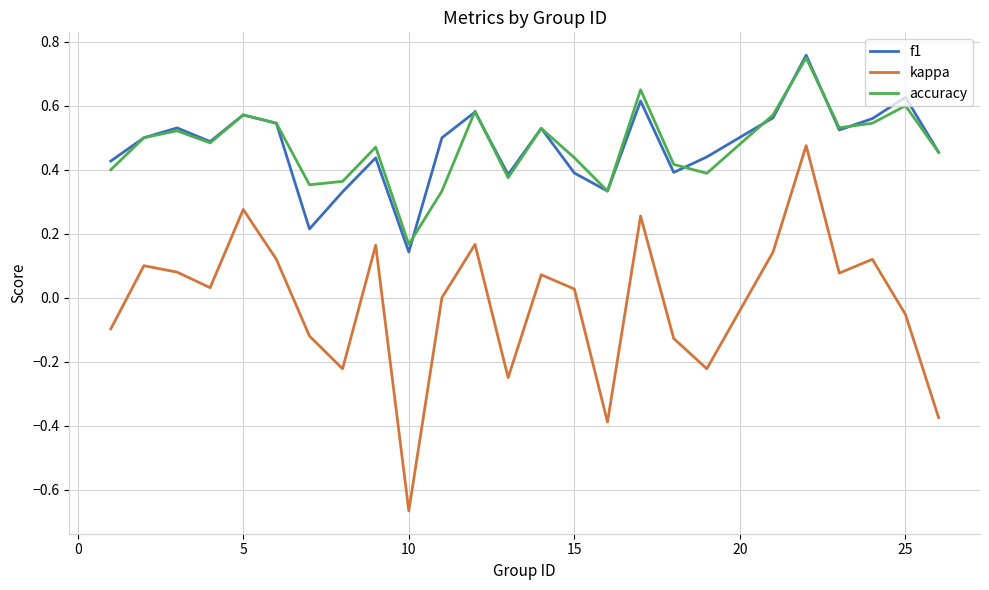

True or false: accuracy and kappa intersect in this chart.

False